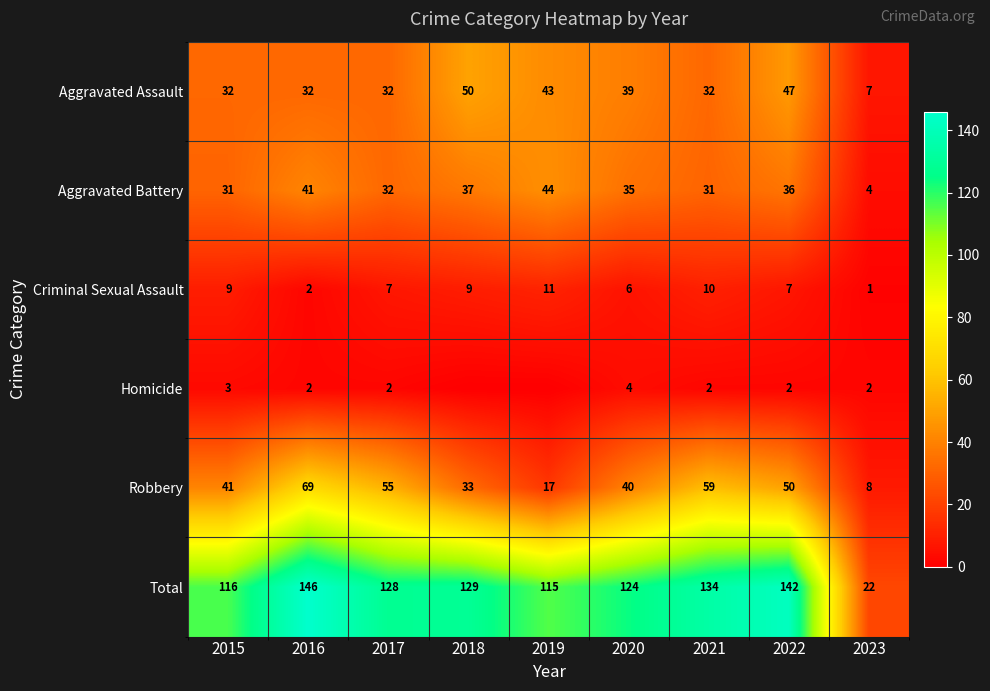

How many Criminal Sexual Assault values are between 6 and 9?

5